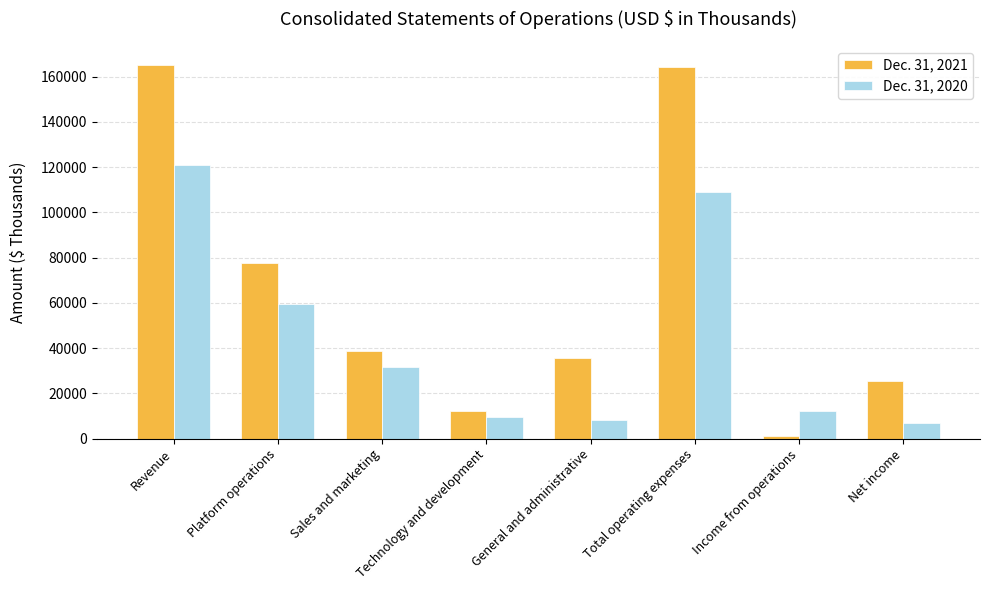

What is the total value across all series at Revenue?

286380